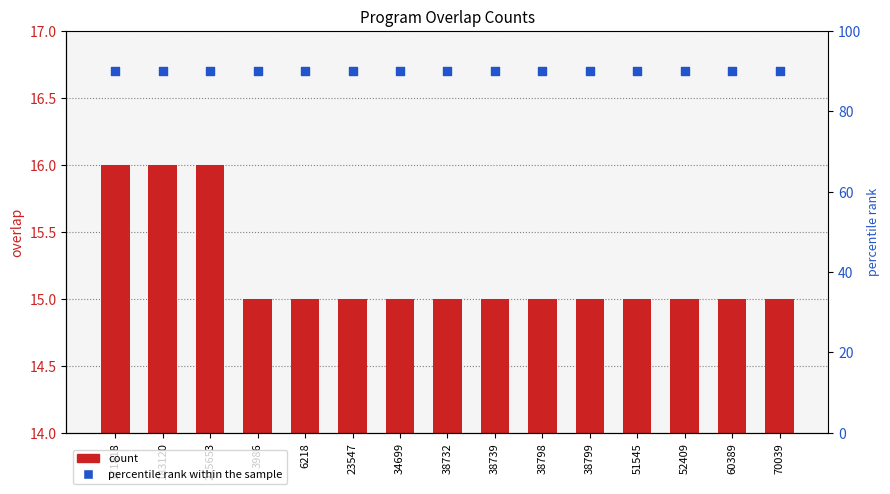

What is the total value across all series at 52409?

105